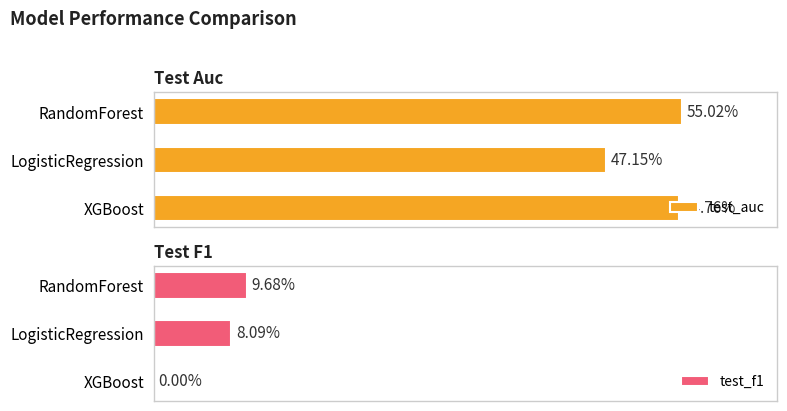

What are all the series names shown in the legend?

test_auc, test_f1